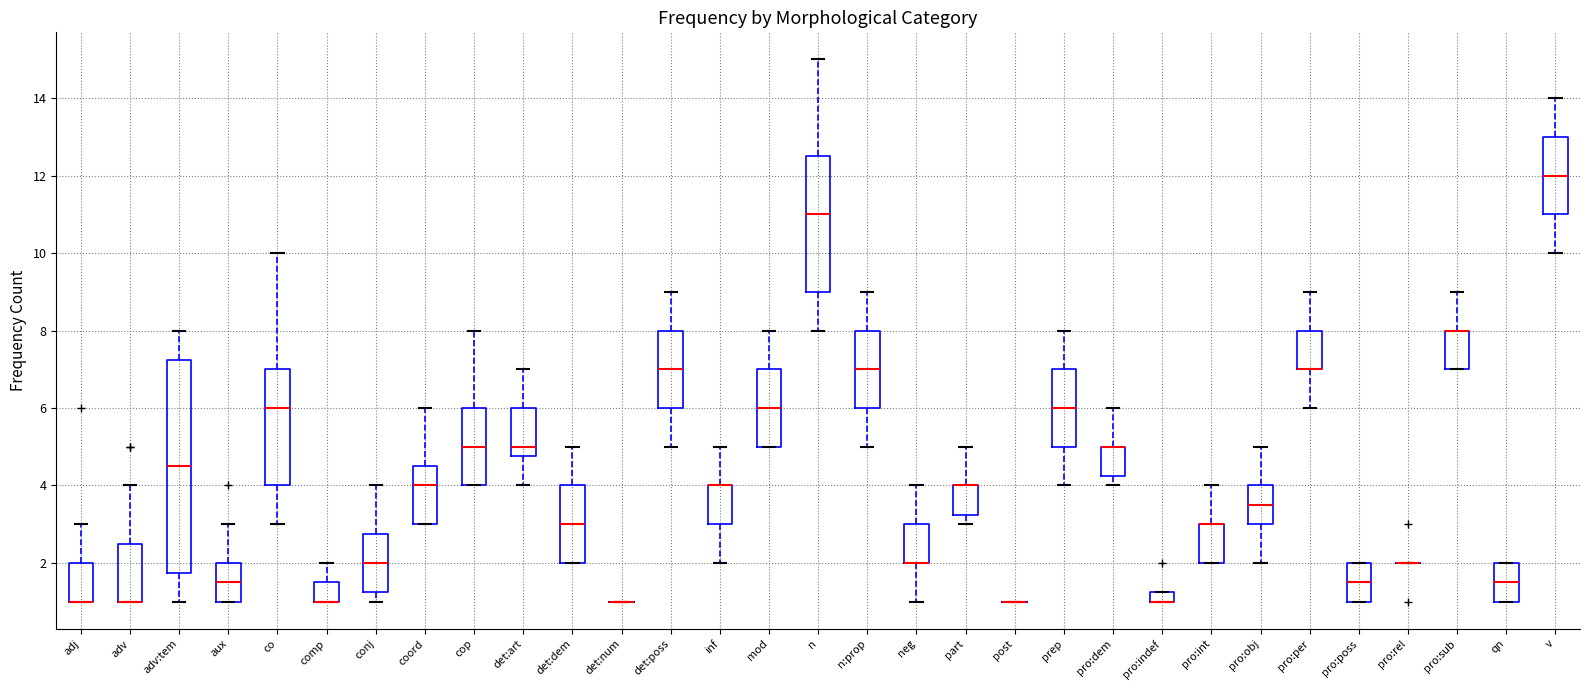

Which box is the tallest, from its lower edge to its upper edge?

adv:tem